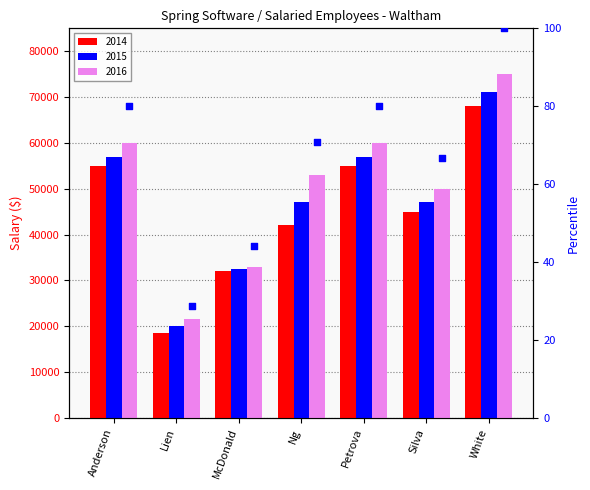

Which has a higher value, White or Lien?

White